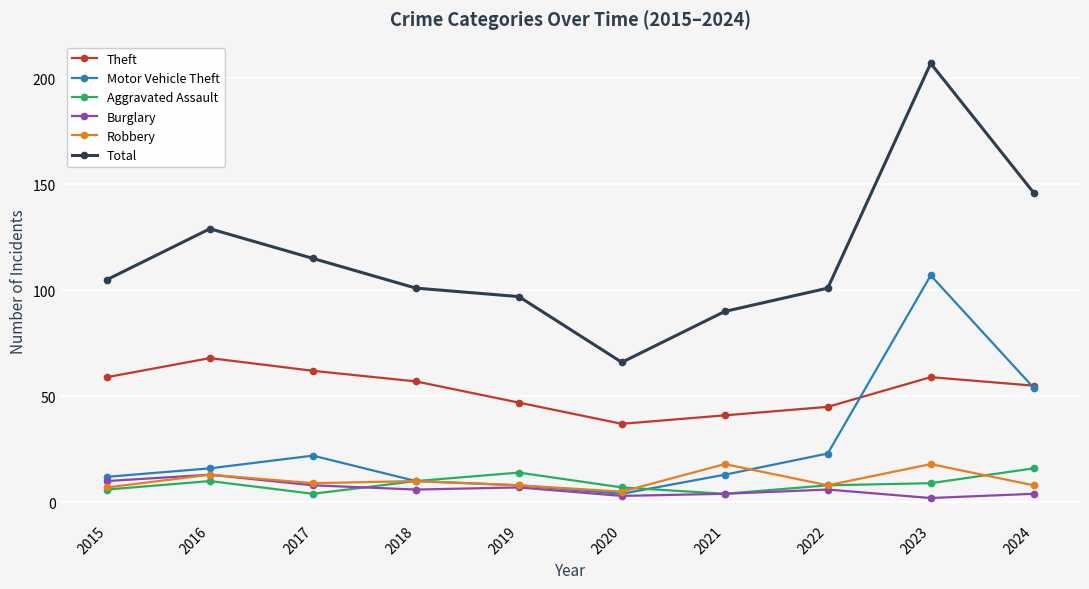

Reading left to right, what are all the values shown in this chart?

Theft: 2015=59	2016=68	2017=62	2018=57	2019=47	2020=37	2021=41	2022=45	2023=59	2024=55
Motor Vehicle Theft: 2015=12	2016=16	2017=22	2018=10	2019=8	2020=4	2021=13	2022=23	2023=107	2024=54
Aggravated Assault: 2015=6	2016=10	2017=4	2018=10	2019=14	2020=7	2021=4	2022=8	2023=9	2024=16
Burglary: 2015=10	2016=13	2017=8	2018=6	2019=7	2020=3	2021=4	2022=6	2023=2	2024=4
Robbery: 2015=7	2016=13	2017=9	2018=10	2019=8	2020=5	2021=18	2022=8	2023=18	2024=8
Total: 2015=105	2016=129	2017=115	2018=101	2019=97	2020=66	2021=90	2022=101	2023=207	2024=146